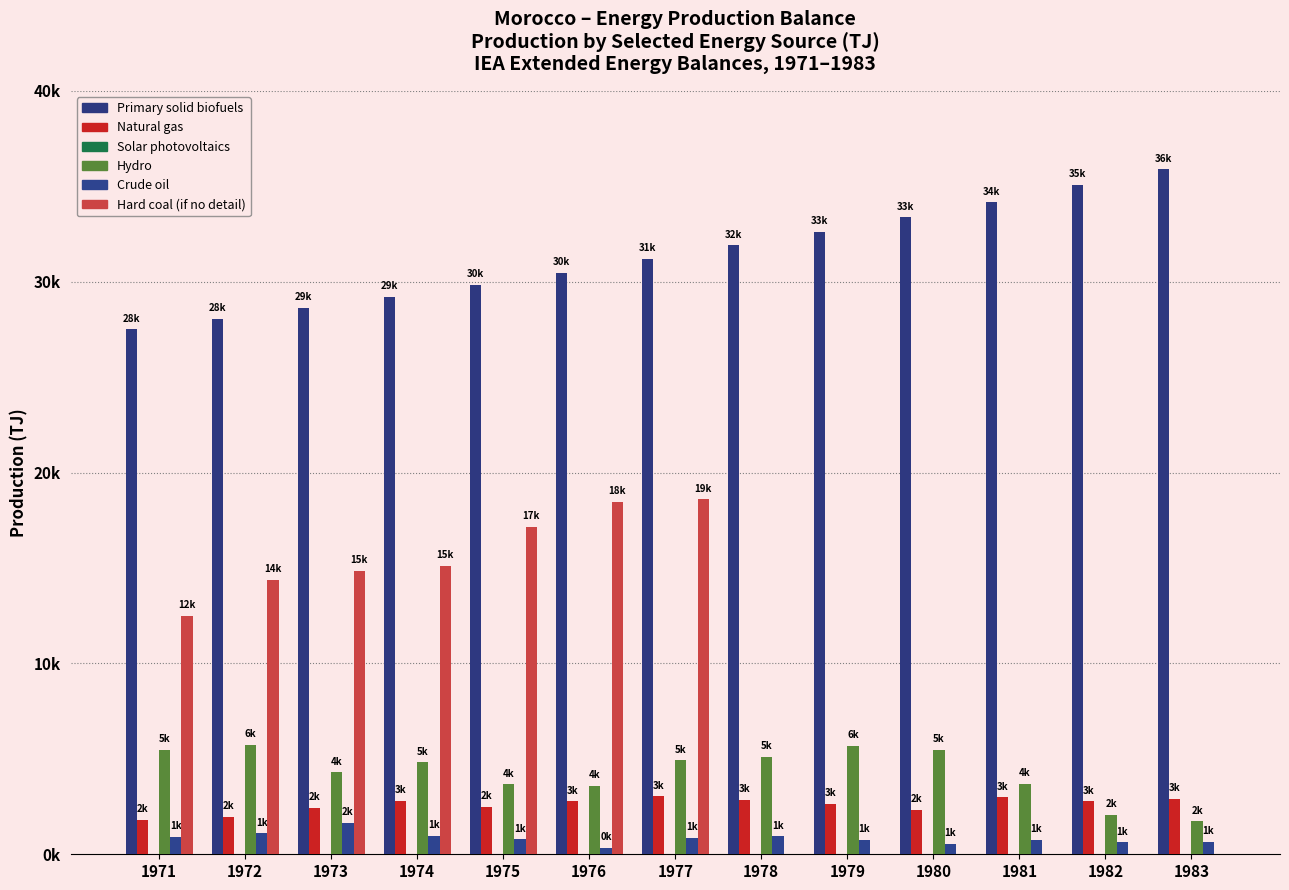

Which series has the widest spread of values?

Hard coal (if no detail)